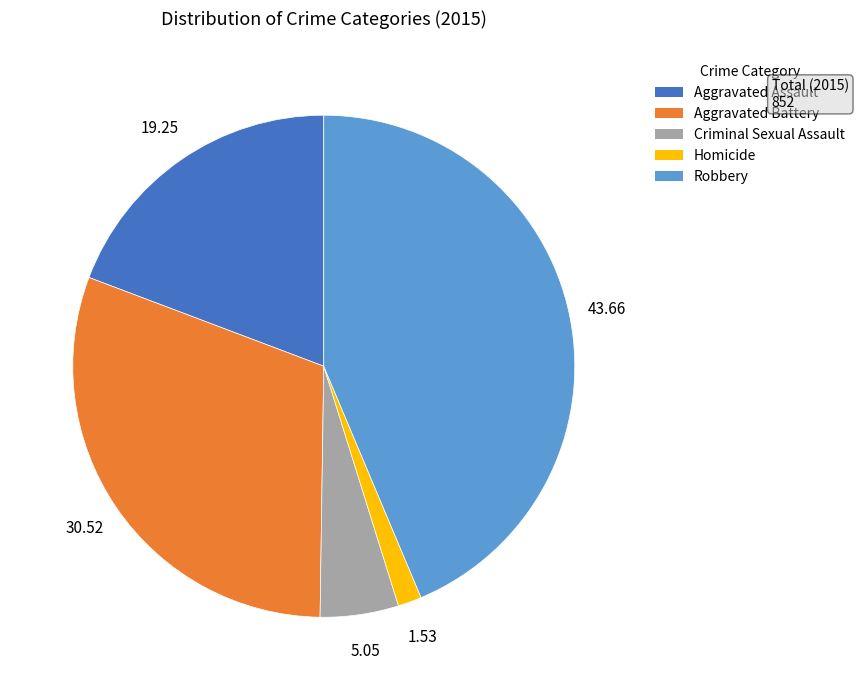

Combined, do Aggravated Assault and Robbery account for over 50%?

Yes